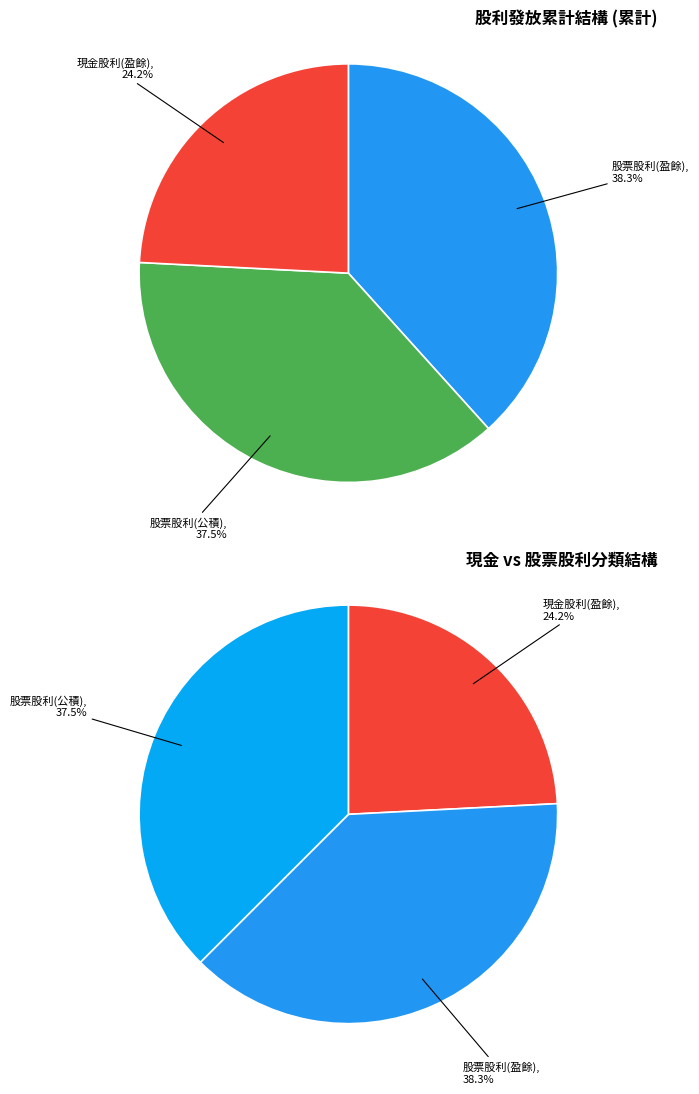

What is the largest slice in the pie chart?

股票股利(盈餘)